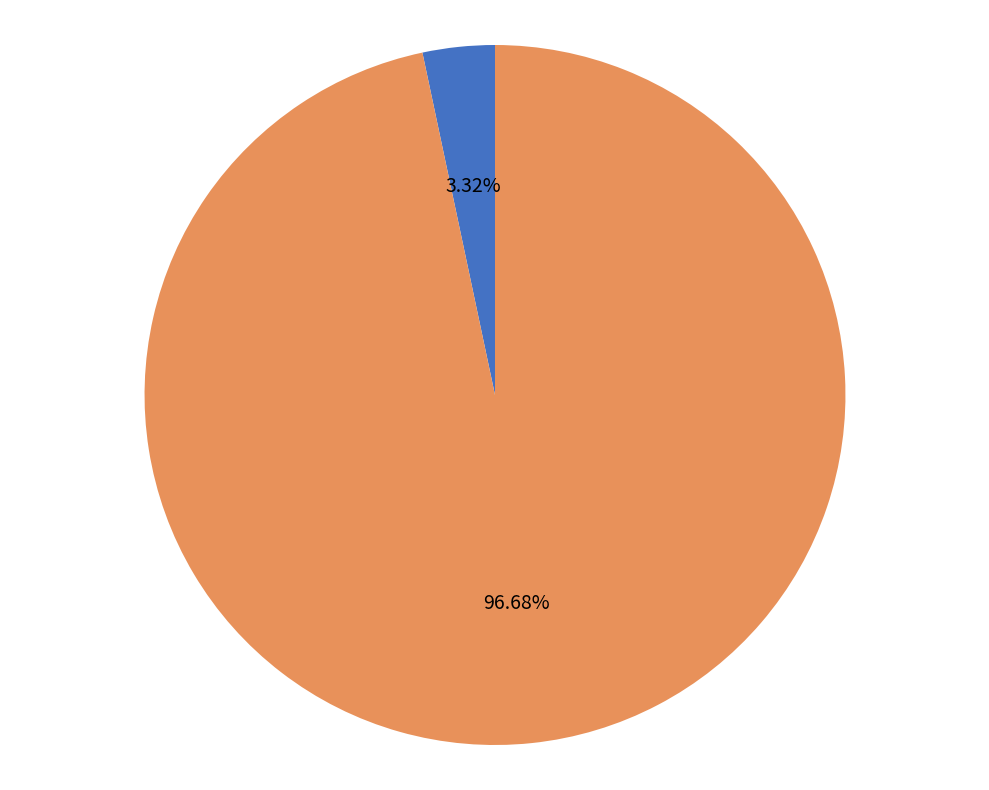

Is there any slice that represents more than half of the pie?

Yes